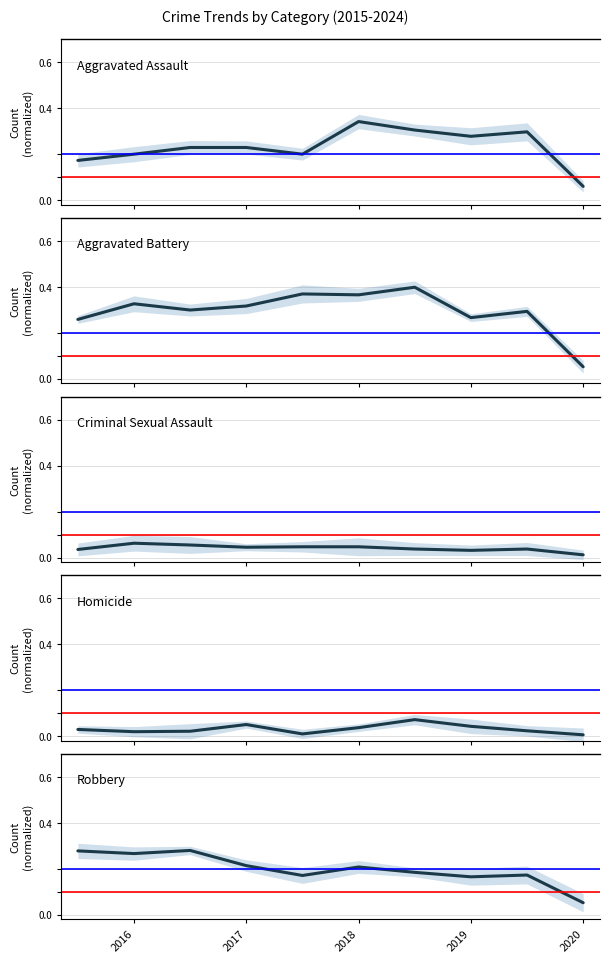

Reading left to right, transcribe all the data shown in this chart.

Aggravated Assault: 2015=0.2	2016=0.2	2017=0.2	2018=0.2	2019=0.2	2020=0.3	2021=0.3	7=0.3	8=0.3	9=0.1
Aggravated Battery: 2015=0.3	2016=0.3	2017=0.3	2018=0.3	2019=0.4	2020=0.4	2021=0.4	7=0.3	8=0.3	9=0.1
Criminal Sexual Assault: 2015=0.0	2016=0.1	2017=0.1	2018=0.0	2019=0.0	2020=0.0	2021=0.0	7=0.0	8=0.0	9=0.0
Homicide: 2015=0.0	2016=0.0	2017=0.0	2018=0.1	2019=0.0	2020=0.0	2021=0.1	7=0.0	8=0.0	9=0.0
Robbery: 2015=0.3	2016=0.3	2017=0.3	2018=0.2	2019=0.2	2020=0.2	2021=0.2	7=0.2	8=0.2	9=0.1